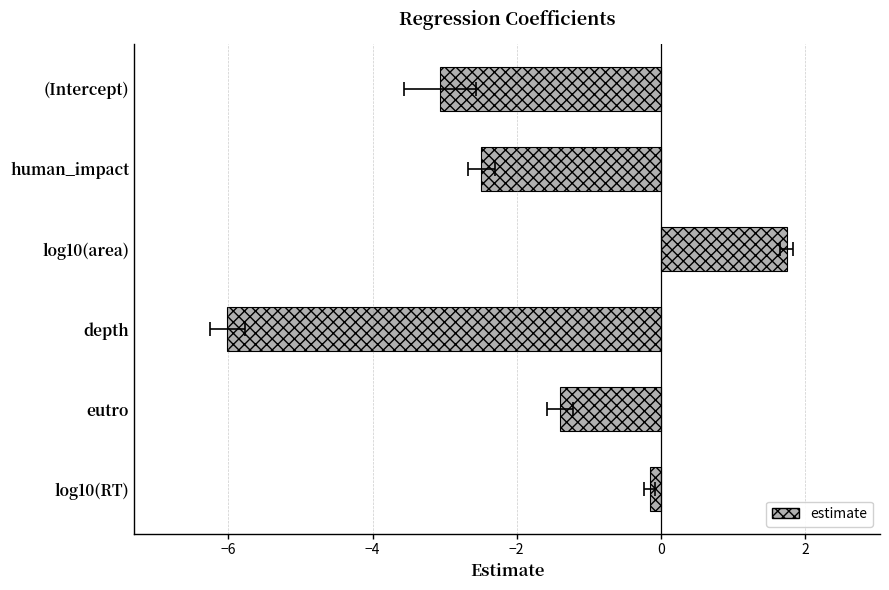

Between human_impact and log10(area), which is larger?

log10(area)